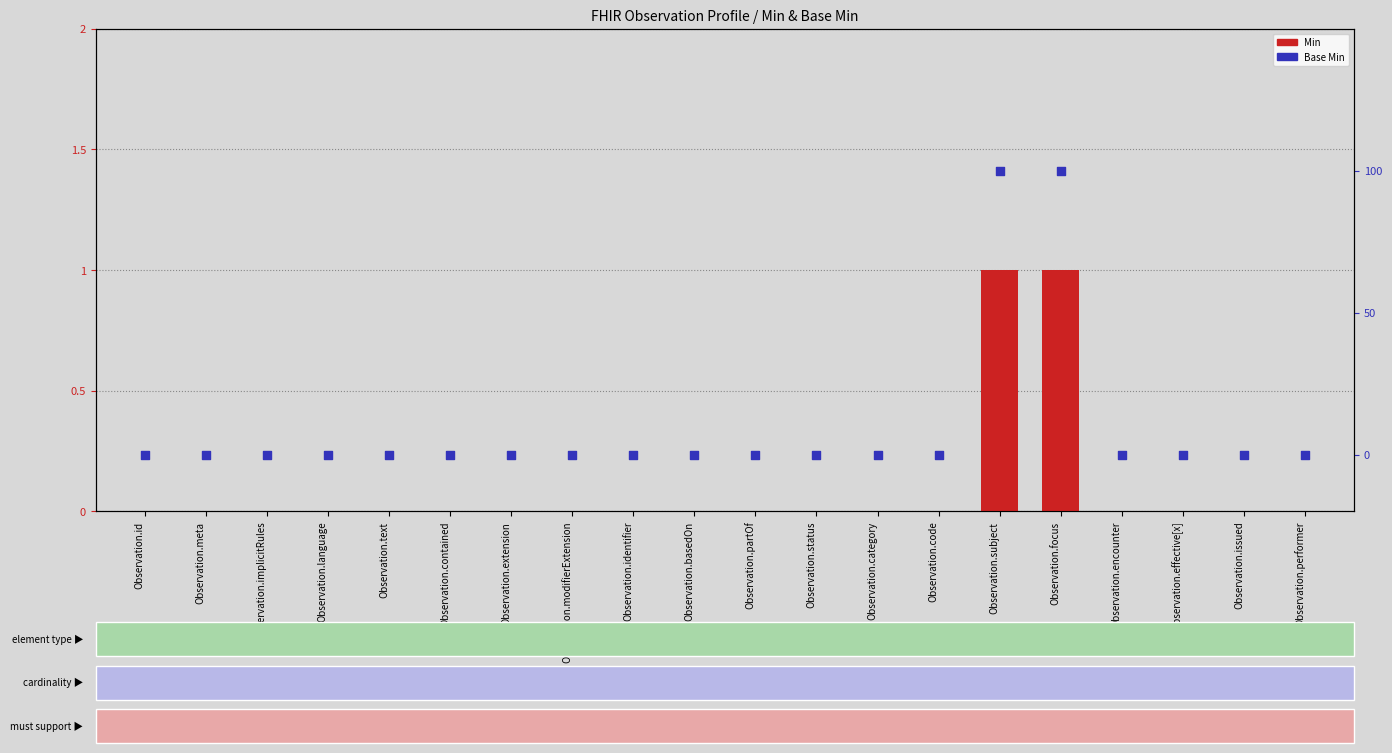

What are all the series names shown in the legend?

Min, Base Min